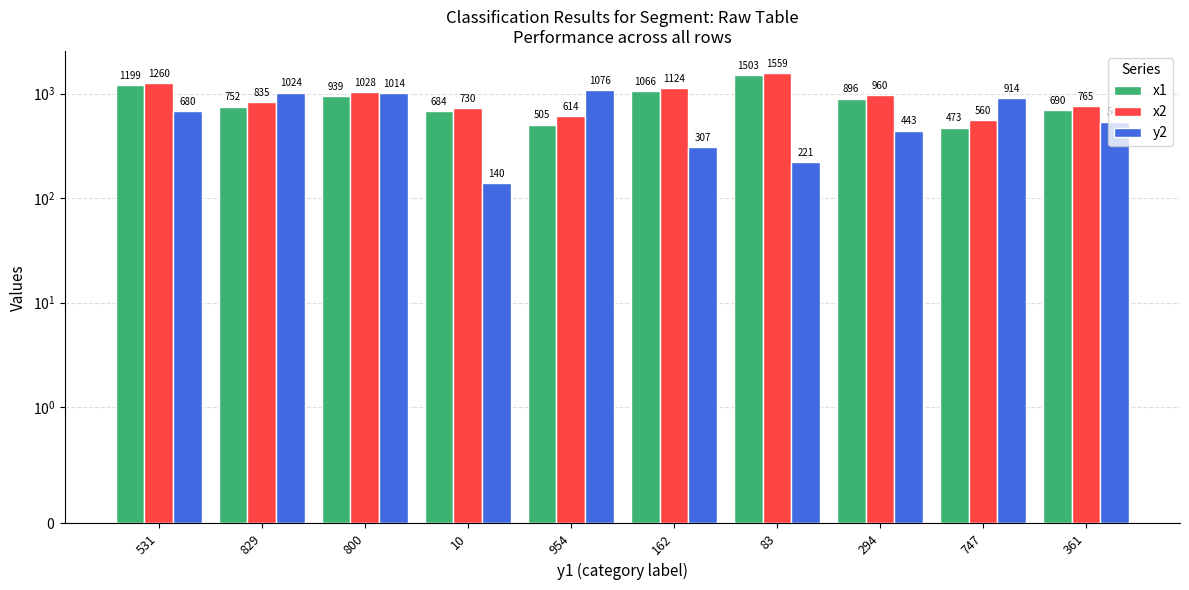

How many categories are shown in the chart?

10